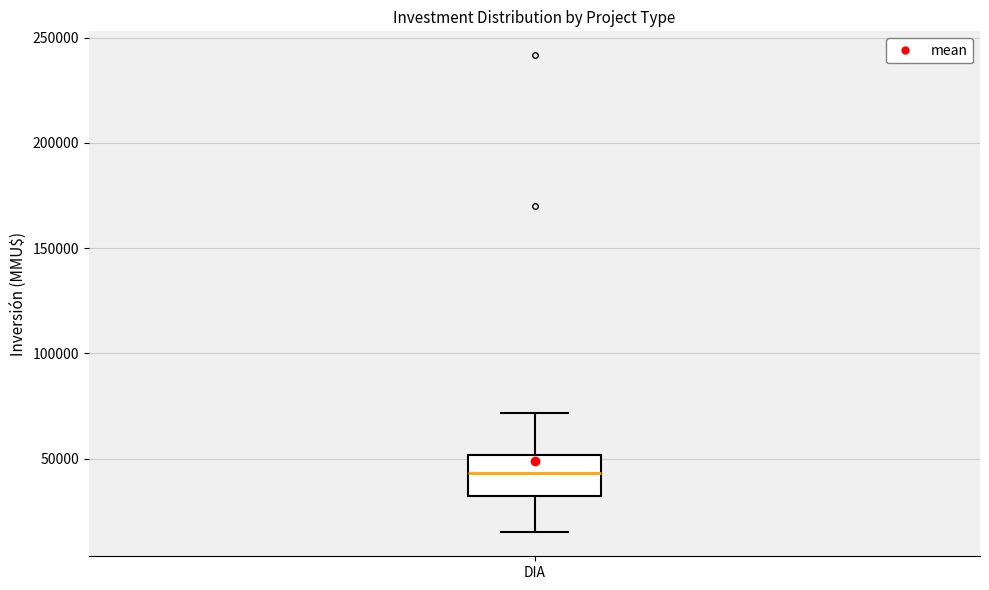

Read this box plot against the y-axis: the position of the median line, the range covered by the box, and the ends of both whiskers. The values are not printed on the chart, so give them approximately, as read against the axis.

median 45000, box 30000 to 50000, whiskers 15000 to 70000